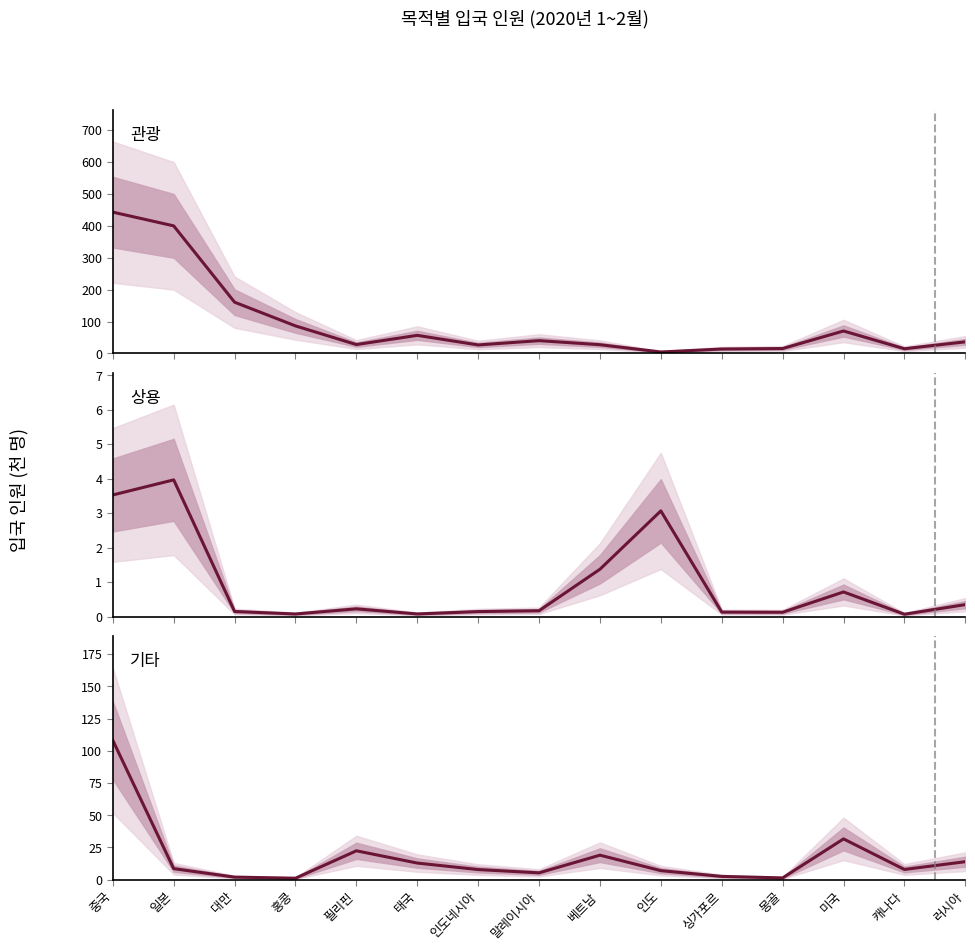

At which category does the chart reach its minimum across all series?

캐나다